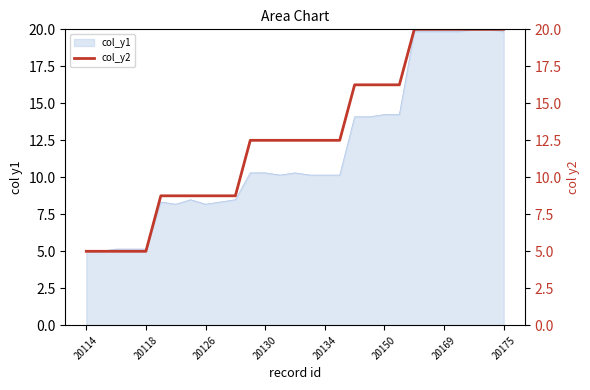

The value at 27 is 34.3. True or false?

False